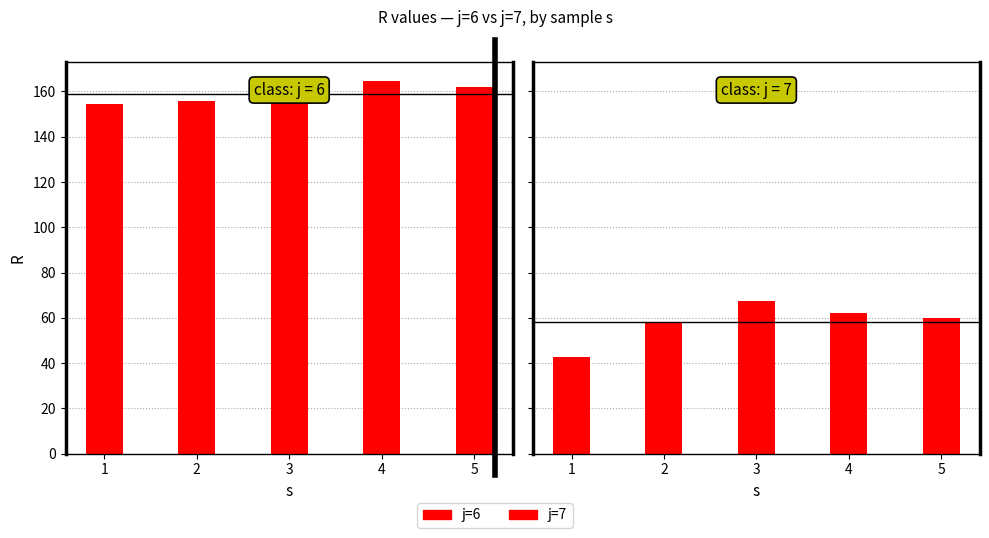

What is the spread (max minus min) of values at 2?

98.0